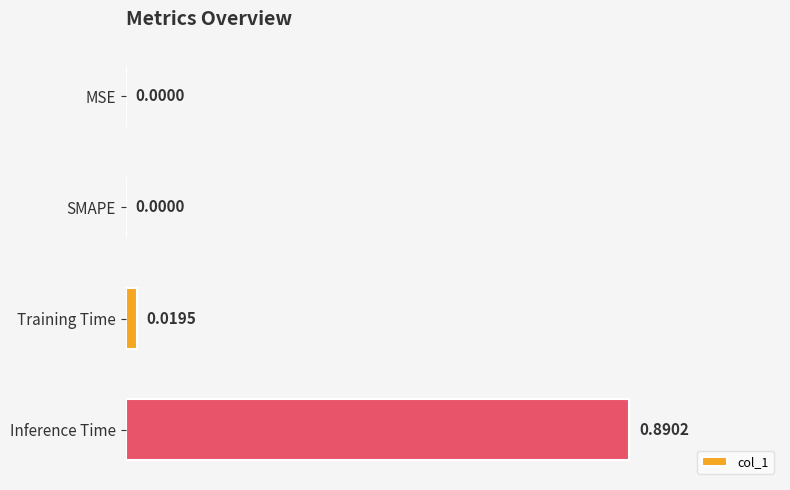

What is the change in value from Training Time to Inference Time?

+0.9